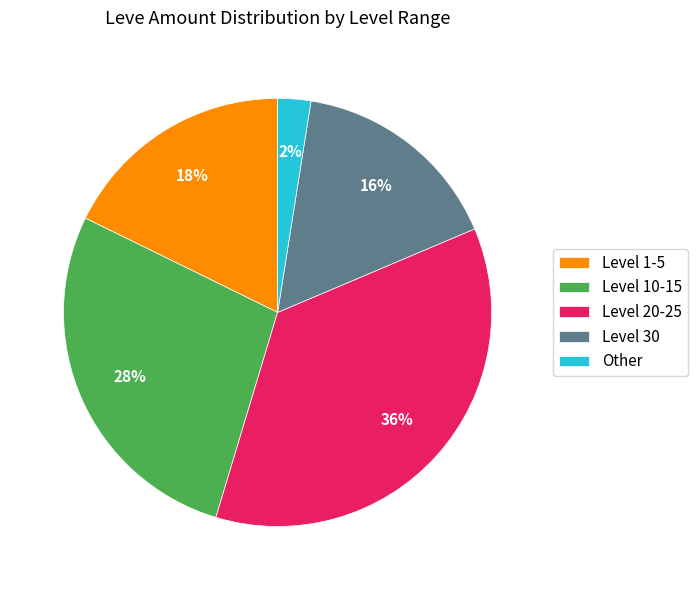

To the nearest percent, what is the difference between the largest and smallest slice percentages?

34%